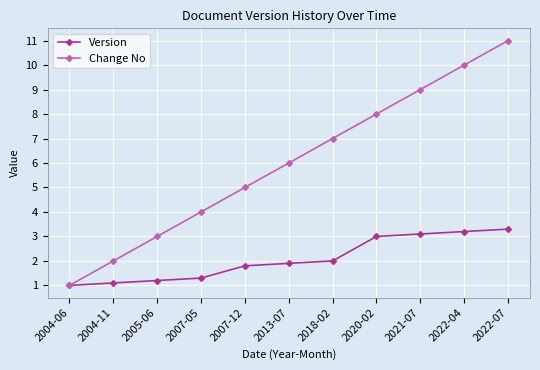

What is the average value of the Change No series?

6.0